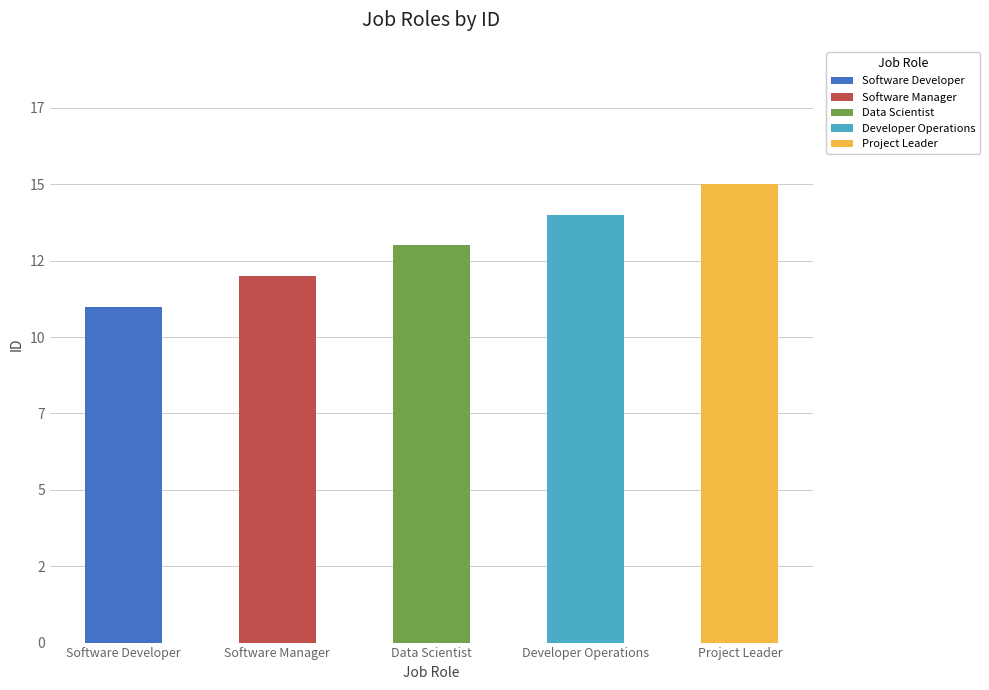

What is the change in value from Software Developer to Developer Operations?

+3